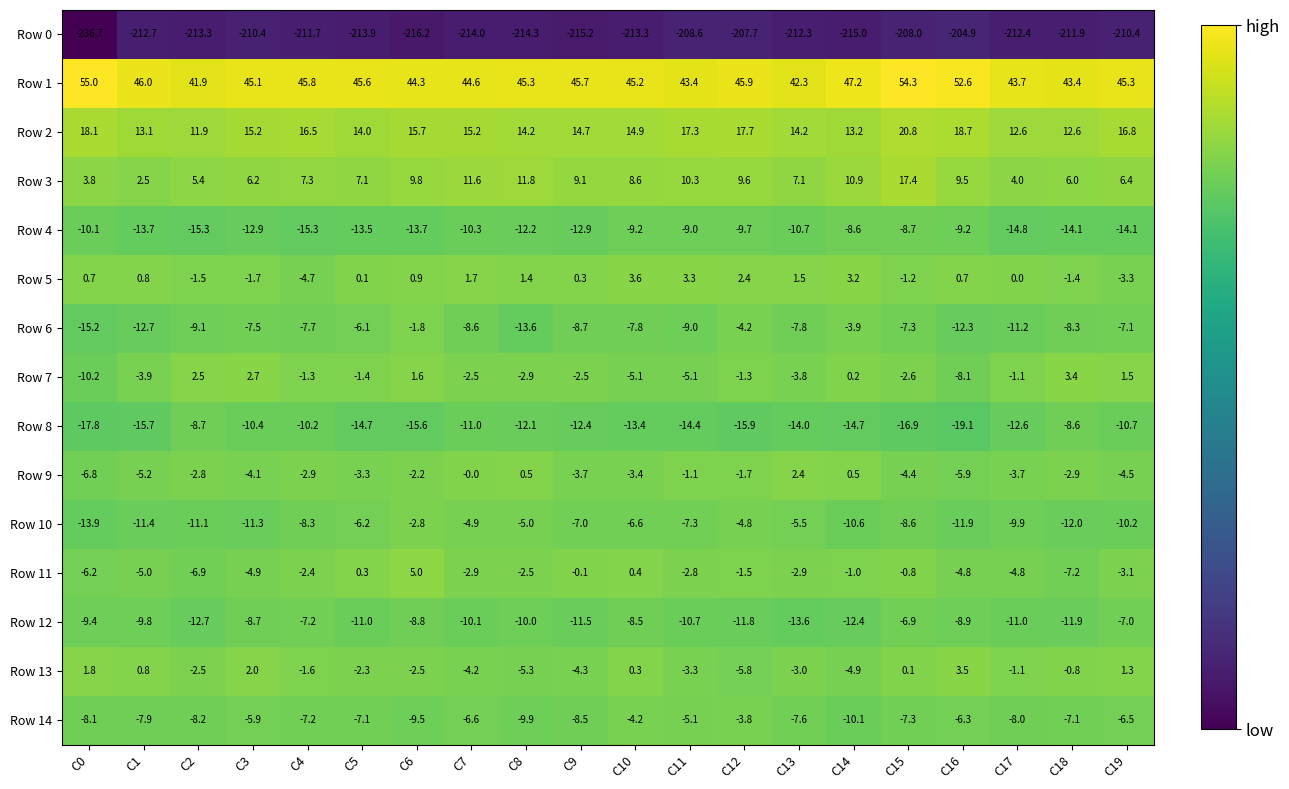

What is the sum of all Row 12 values?

-201.9